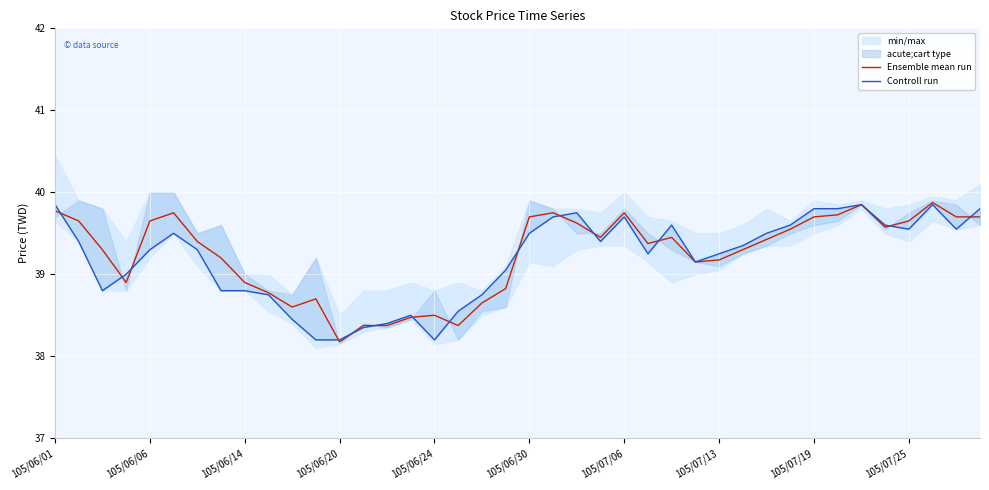

What is the value of the Ensemble mean run point at the 6th from the left?

39.8